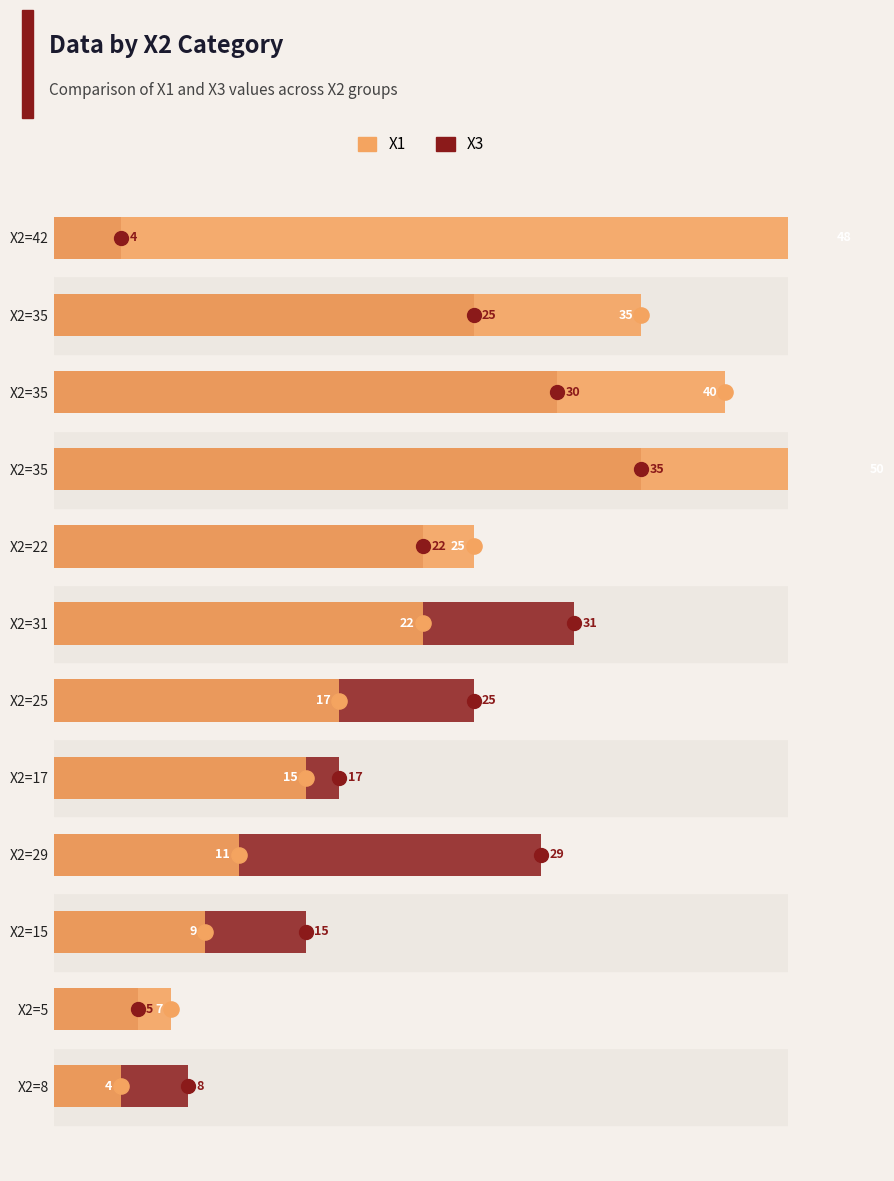

At how many categories does at least one series exceed 6?

12